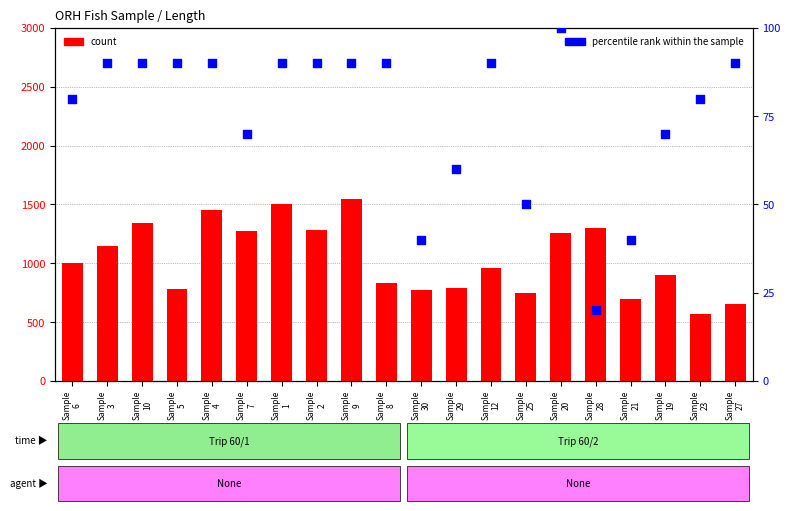

Which series has the largest Y range (max minus min)?

count